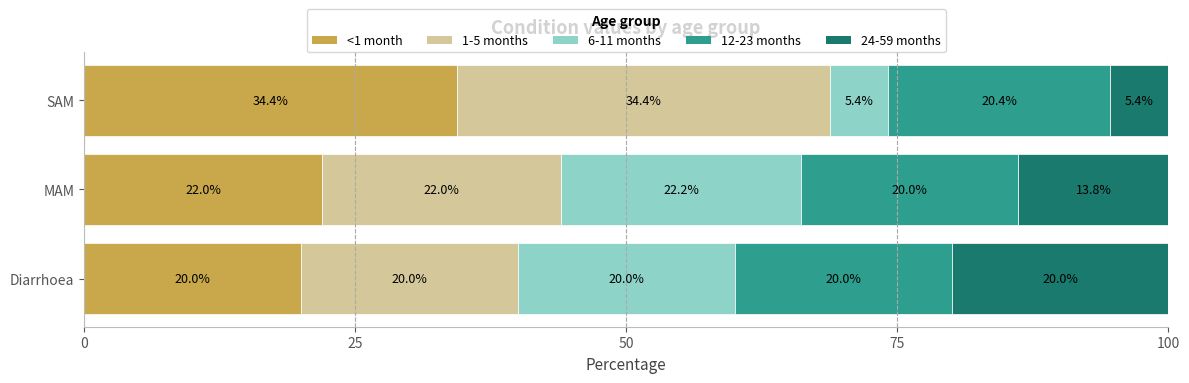

What is the highest value of the <1 month series?

34.4